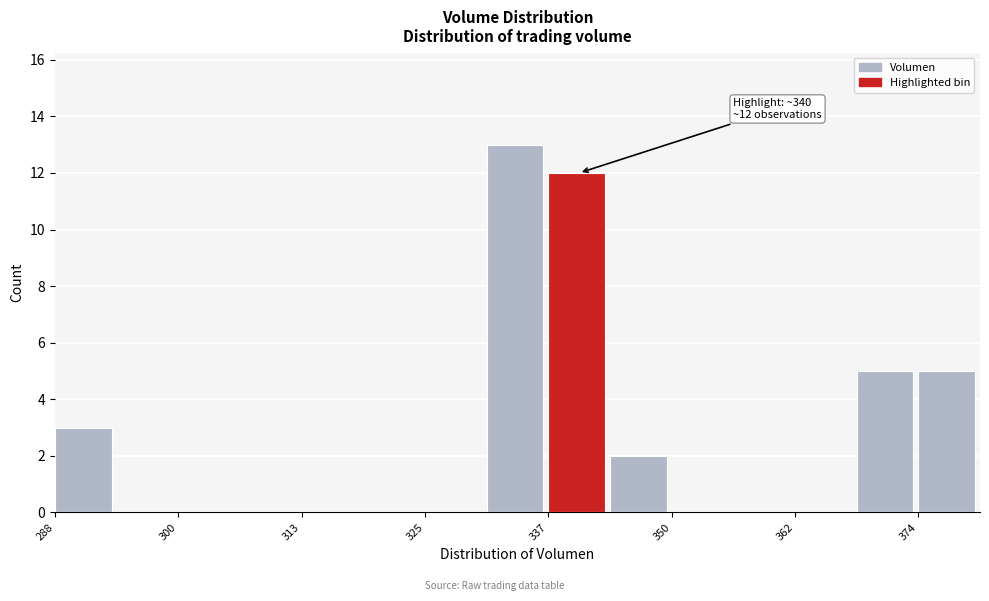

Read against the x-axis, roughly where is the centre of the tallest bar?

334